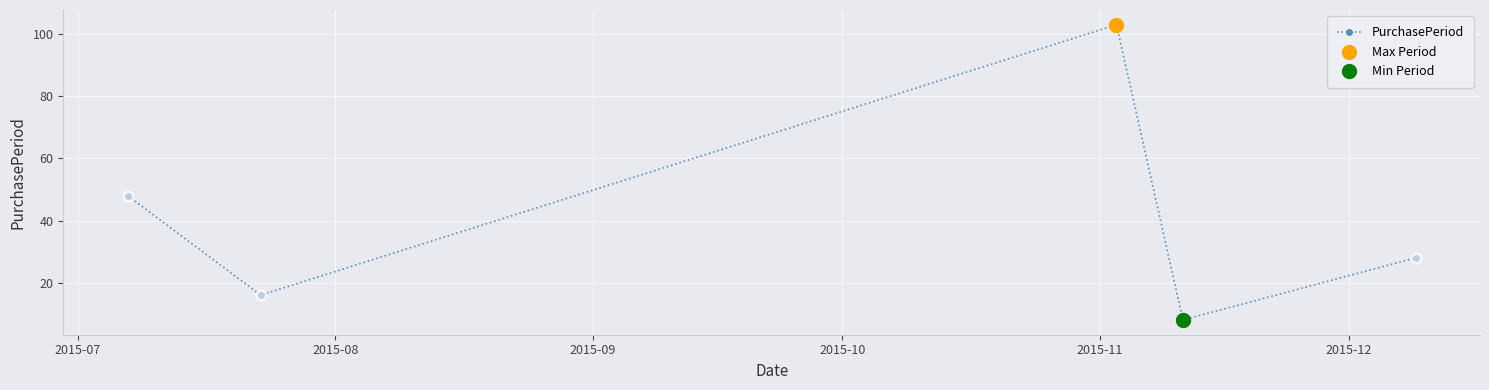

What is the value of the 4th point from the left?

8